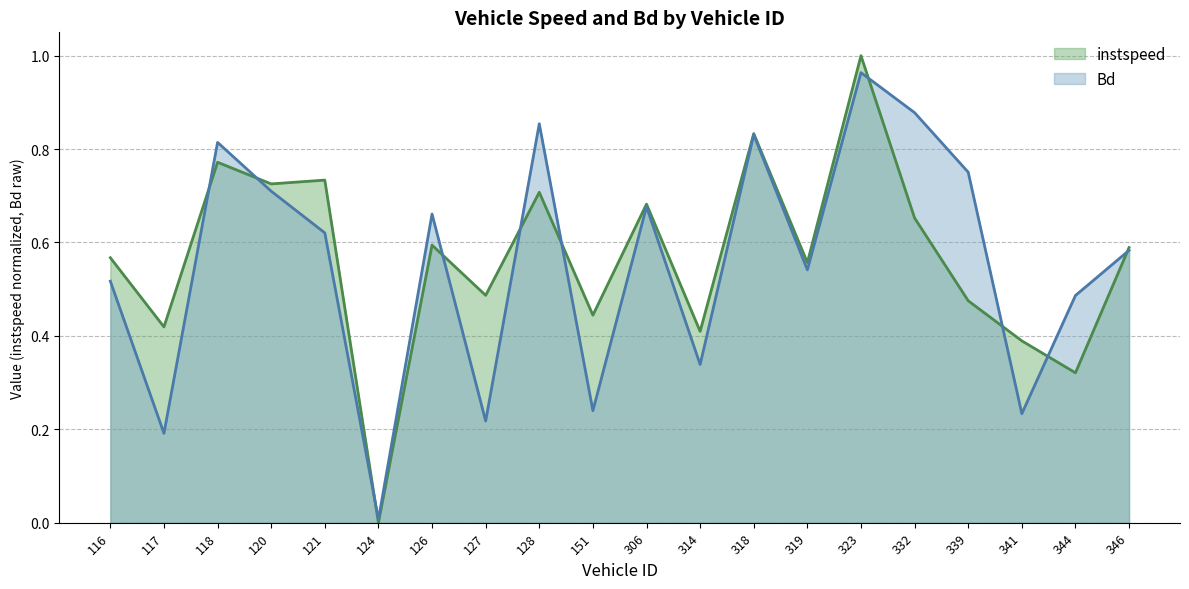

Count the number of categories in the chart.

20